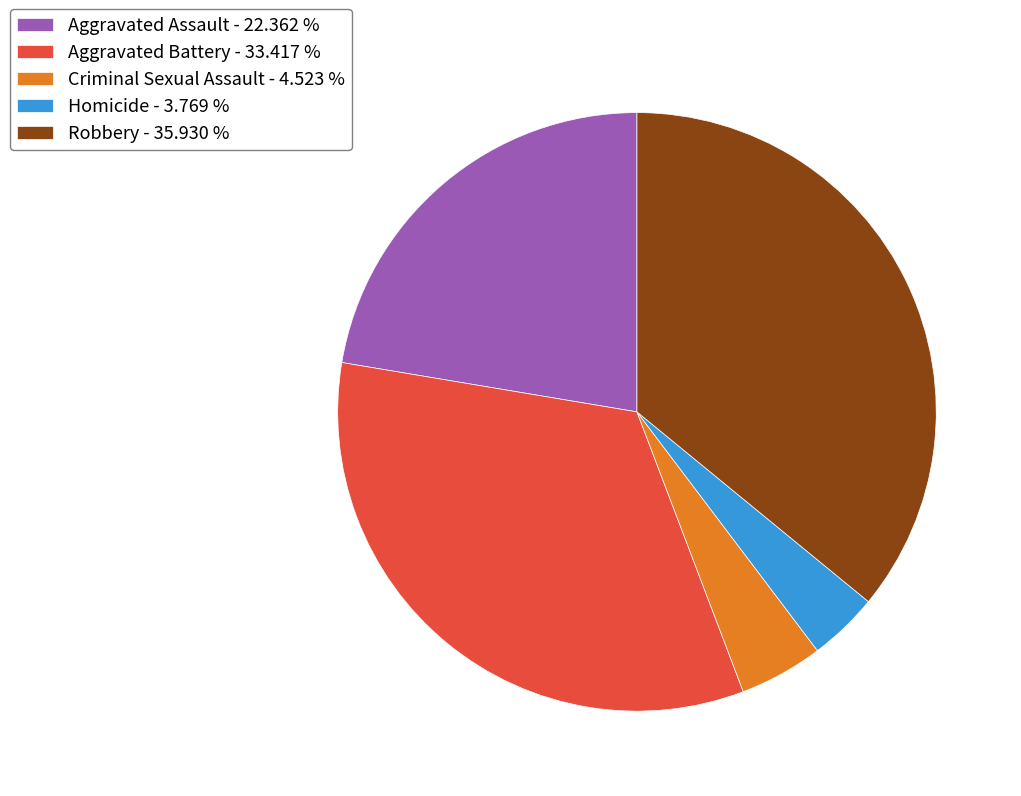

Is Homicide - 3.769 % the majority of the pie?

No